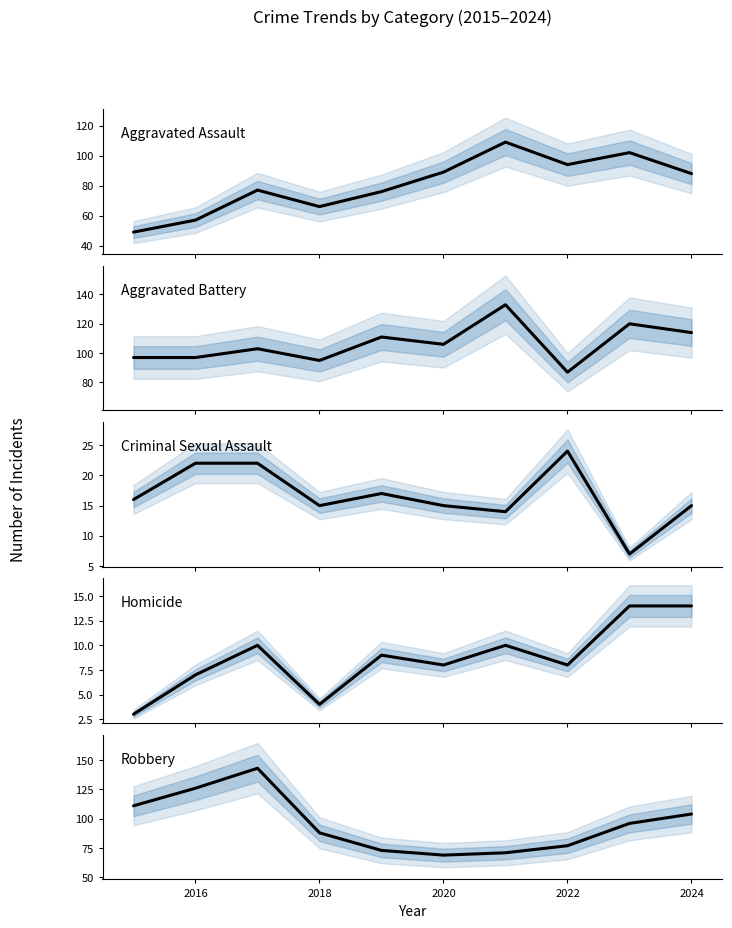

Which series has the largest total across all categories?

Aggravated Battery